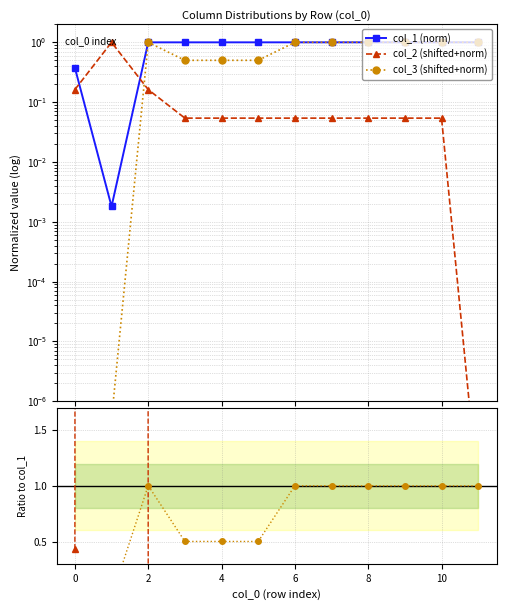

True or false: col_2 / col_1 has more than 2 interior local peaks.

False